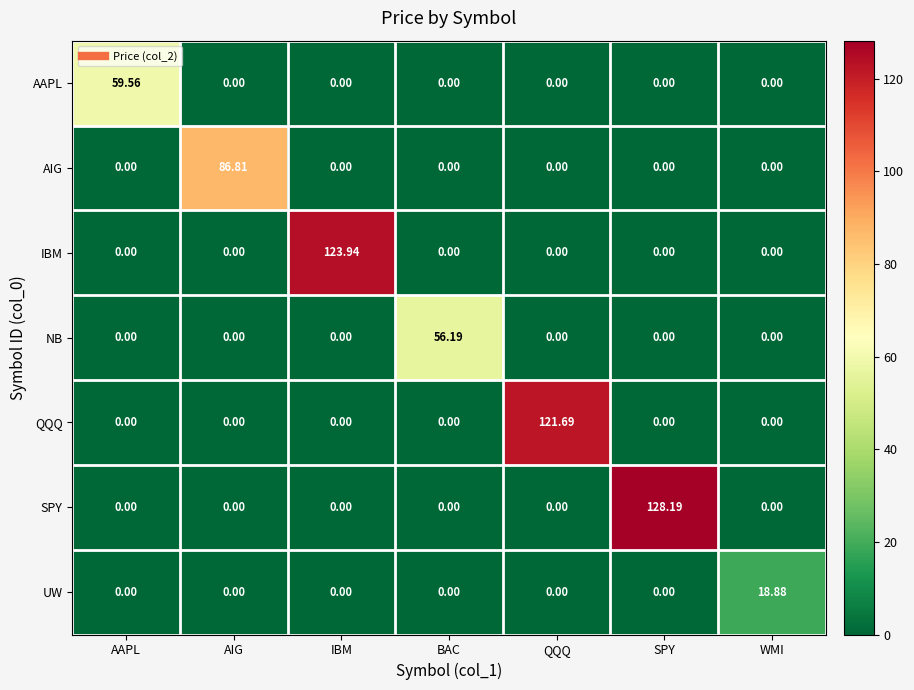

Rank the series by their maximum value, from lowest to highest.

UW, NB, AAPL, AIG, QQQ, IBM, SPY